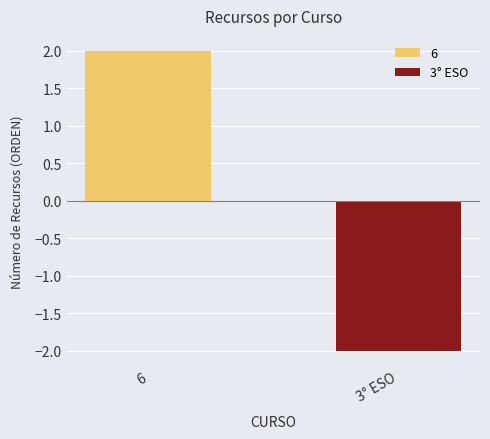

Rank the series by their maximum value, from highest to lowest.

6, 3° ESO